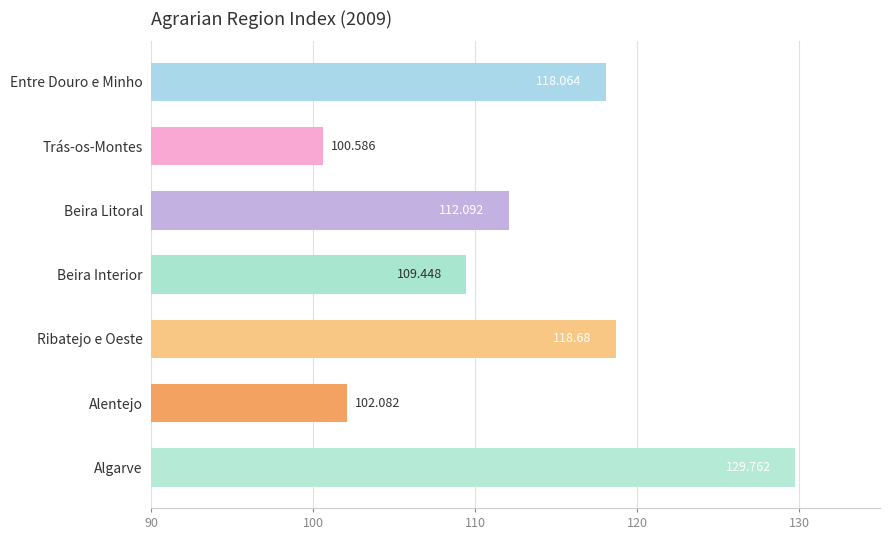

What is the label of the 5th bar from the top?

Ribatejo e Oeste